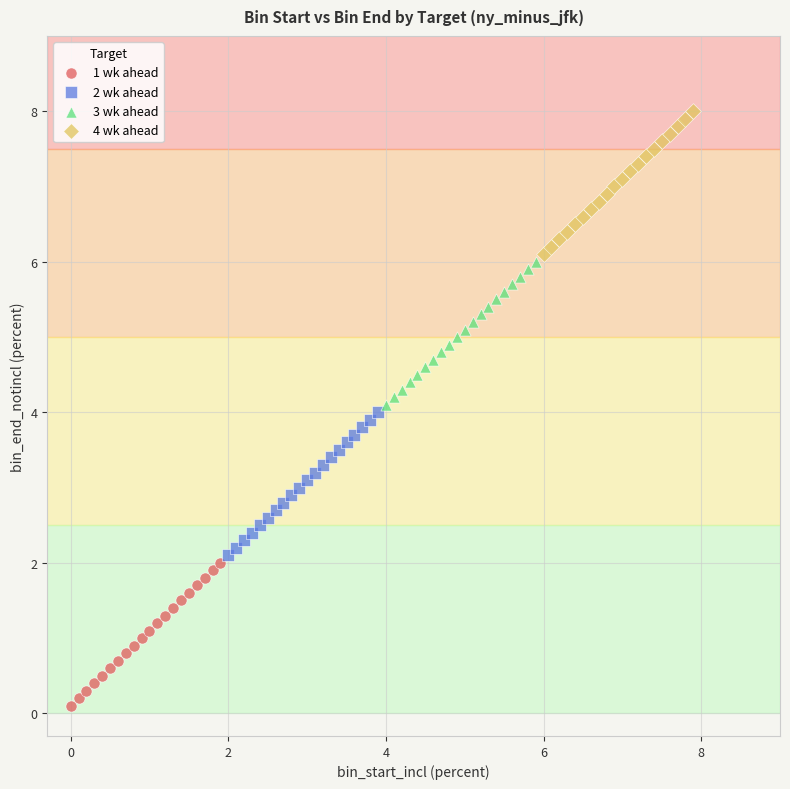

Which series reaches the minimum Y coordinate?

1 wk ahead